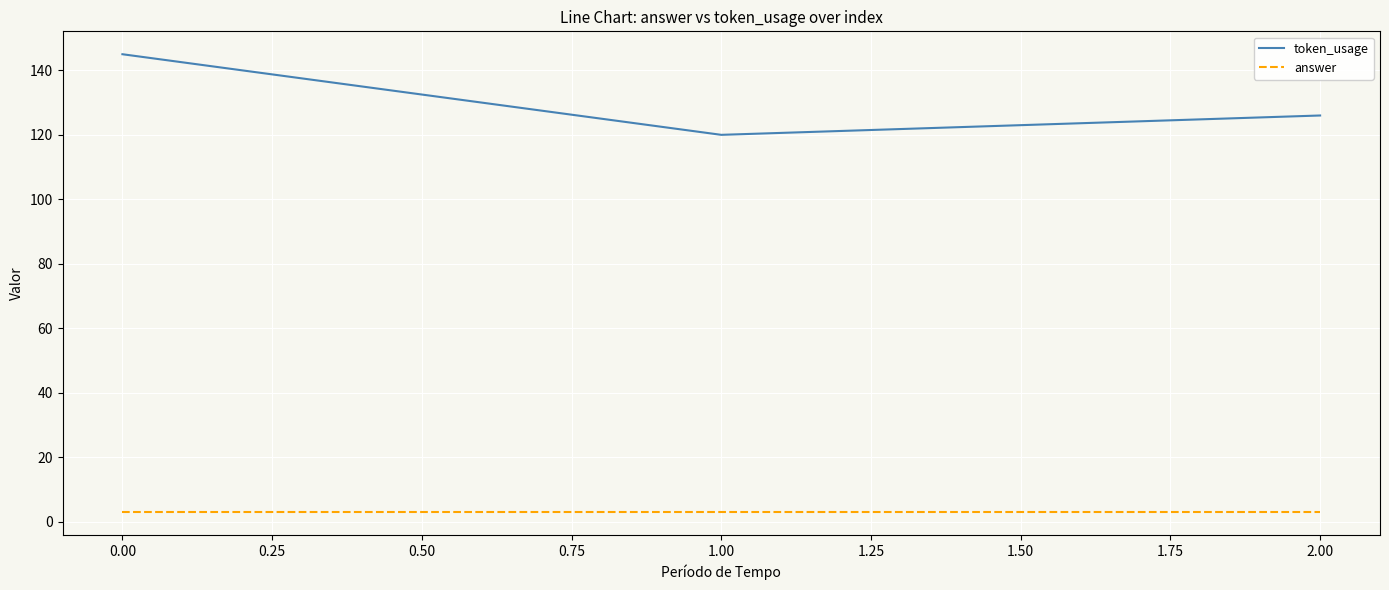

Which series has the largest total across all categories?

token_usage